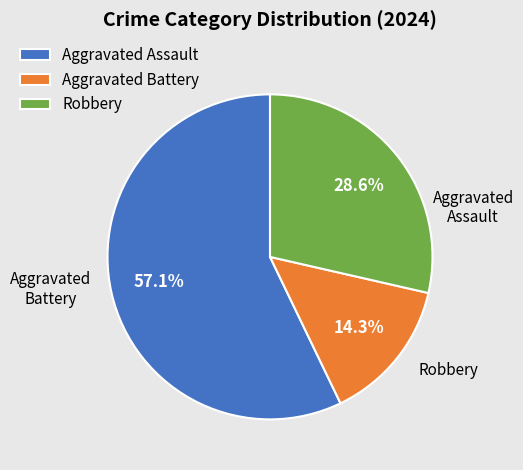

To the nearest percent, what is the difference between the Aggravated Battery and Robbery slice percentages?

14%